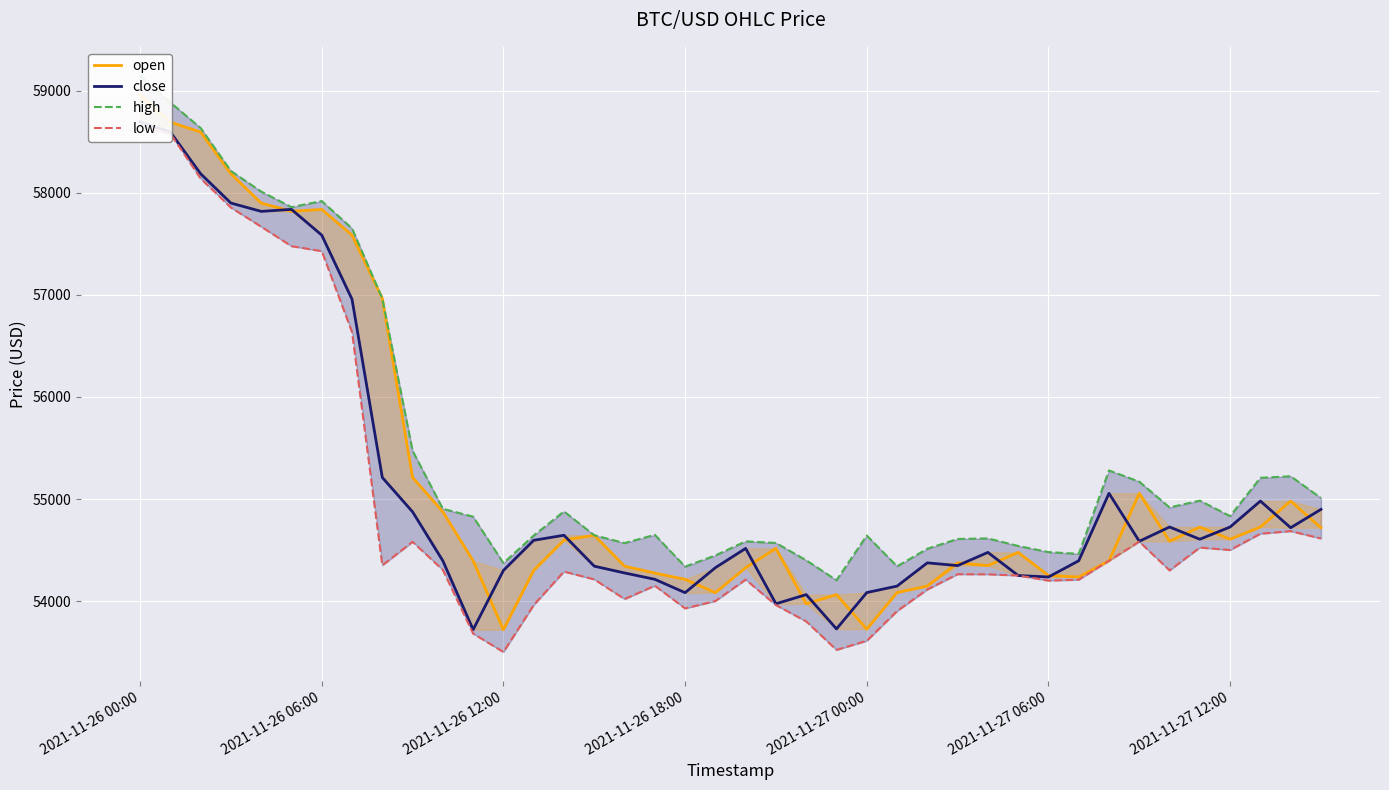

At how many categories does at least one series exceed 55370?

10